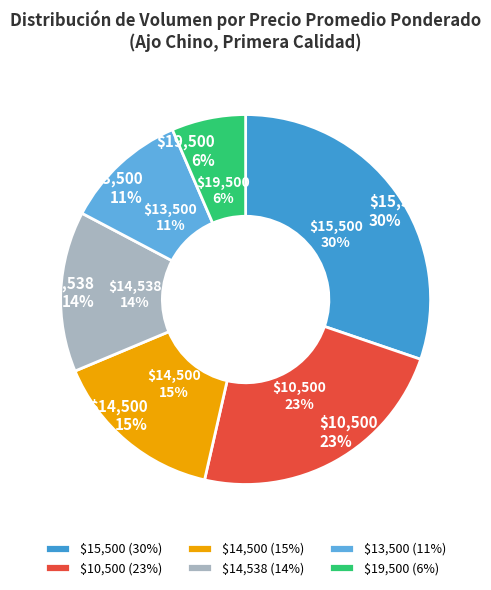

Does 2021-04-05 represent more than half of the total?

No